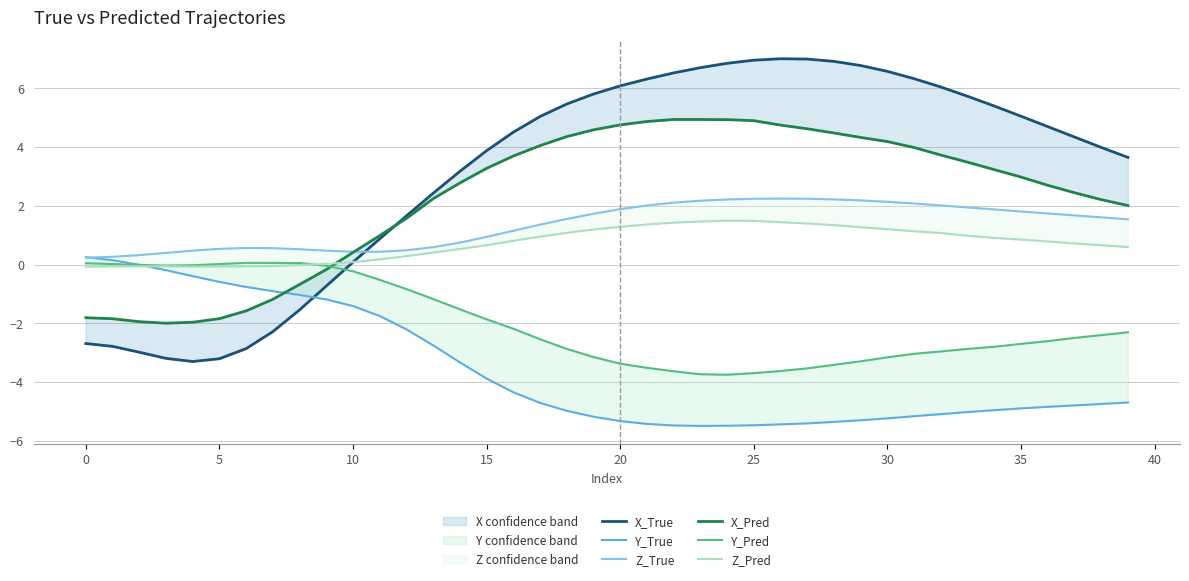

How many interior local valleys does the X_True series have?

1